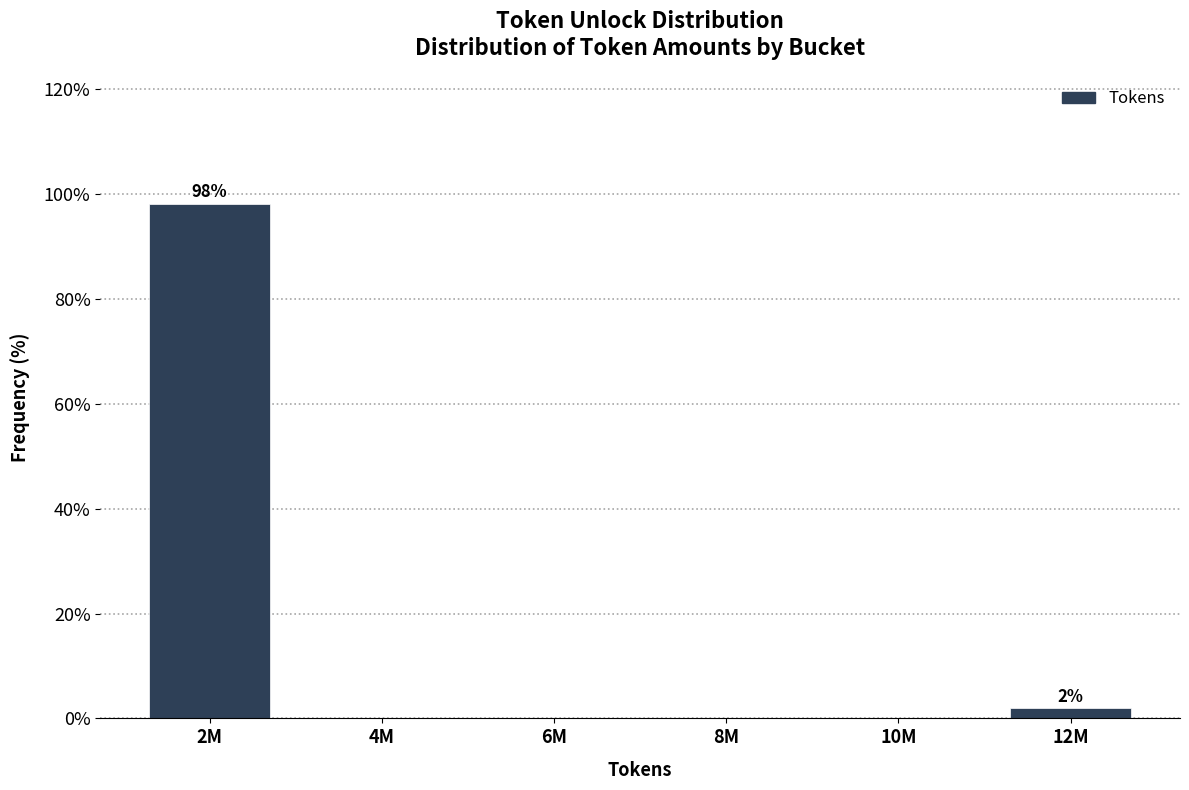

Reading left to right, extract all data points from this chart.

2M=98.1	4M=0.0	6M=0.0	8M=0.0	10M=0.0	12M=1.9